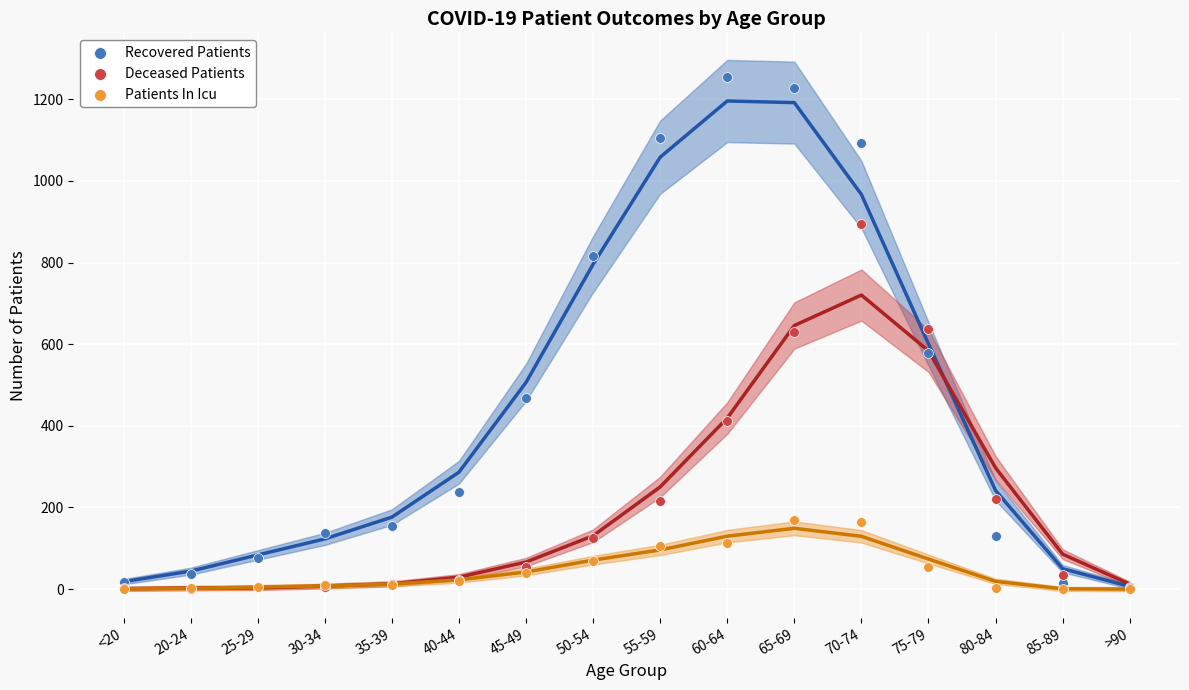

Which series contains the highest Y value?

Recovered Patients